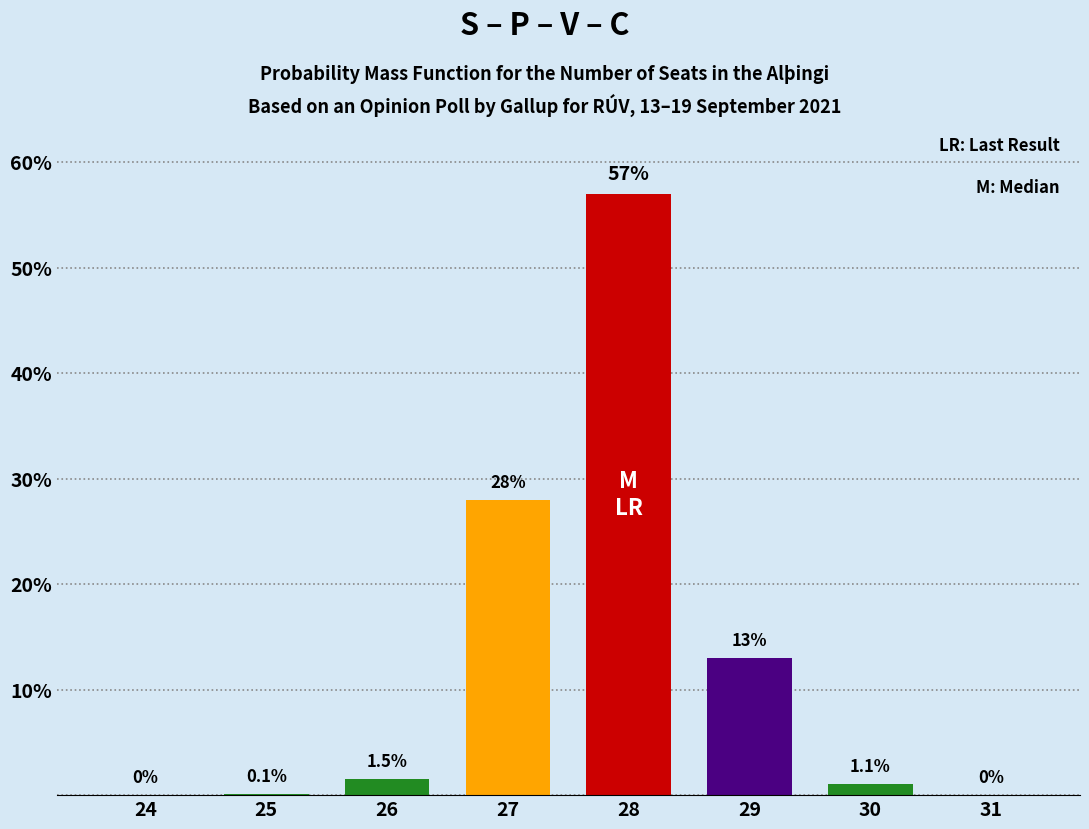

Reading left to right, transcribe all the data shown in this chart.

24=0.0	25=0.1	26=1.5	27=28.0	28=57.0	29=13.0	30=1.1	31=0.0